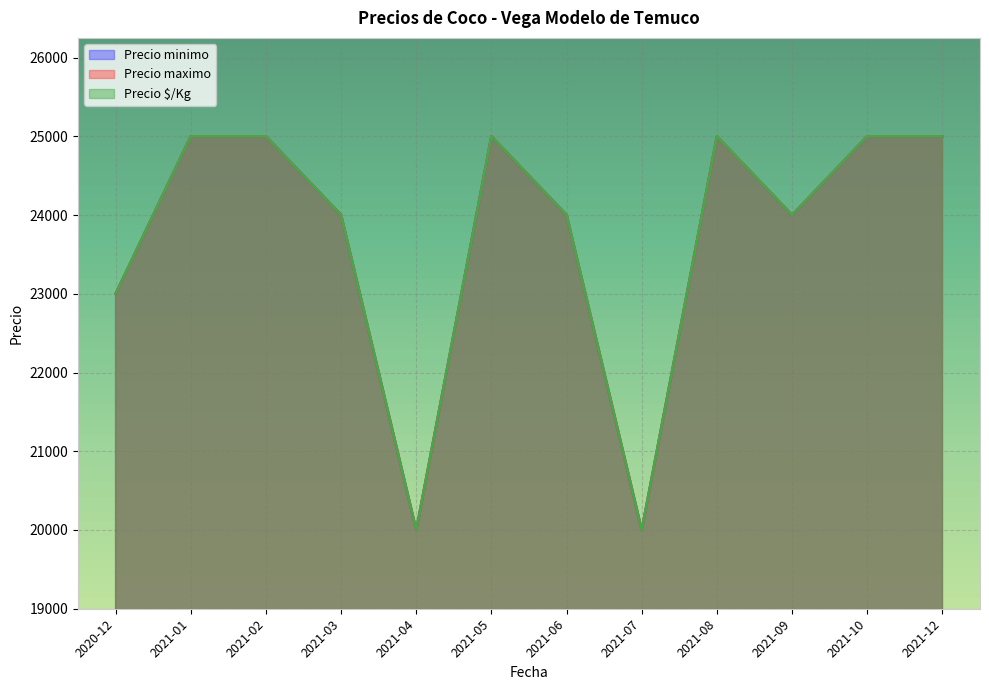

Is it true that Precio maximo equals 25000 at 2021-08?

True